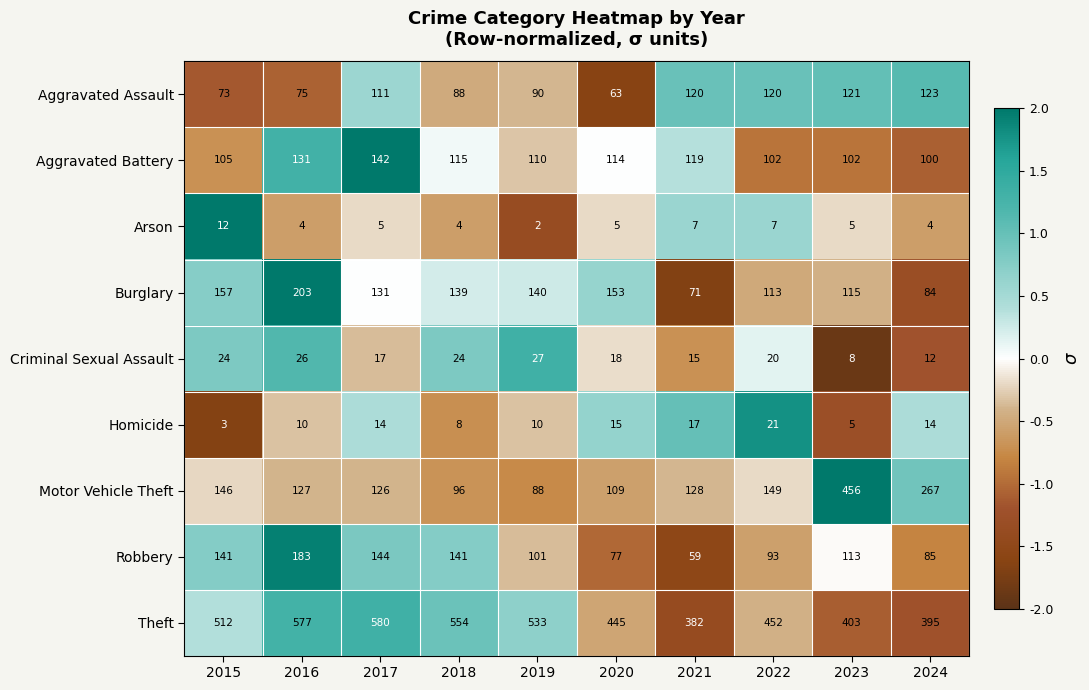

At which category is the sum across all series the highest?

2016